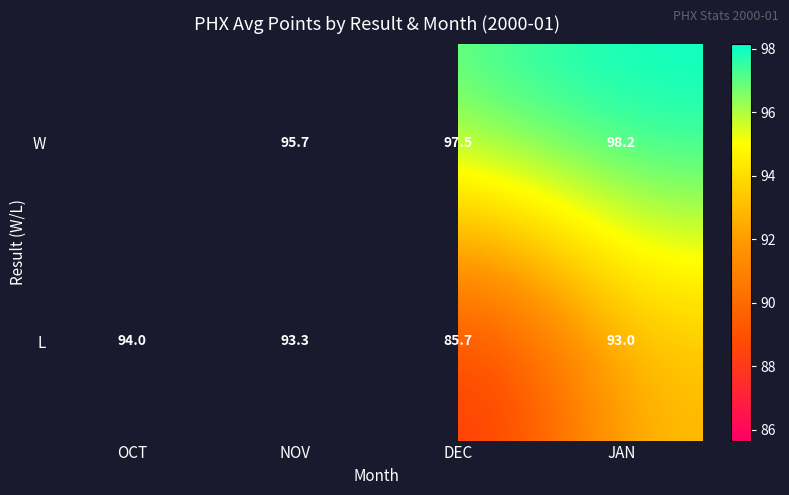

What is the difference between the second highest and second lowest values in the L series?

0.3